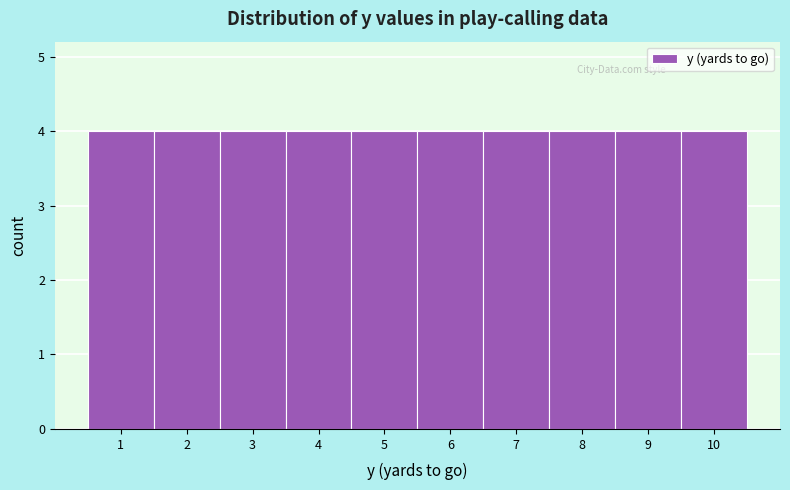

Reading left to right, transcribe this chart: for each bar, give the range it covers on the x-axis and its height. The values are not printed on the chart, so give them approximately, as read against the axis.

0.5 to 1.5: 4
1.5 to 2.5: 4
2.5 to 3.5: 4
3.5 to 4.5: 4
4.5 to 5.5: 4
5.5 to 6.5: 4
6.5 to 7.5: 4
7.5 to 8.5: 4
8.5 to 9.5: 4
9.5 to 10.5: 4